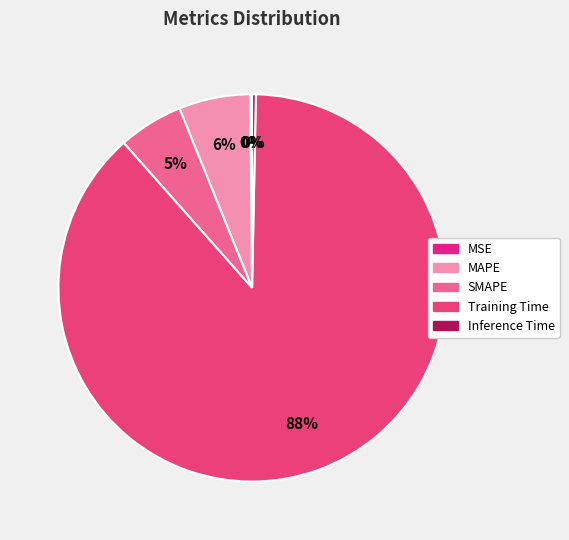

What is the smallest slice in the pie chart?

MSE